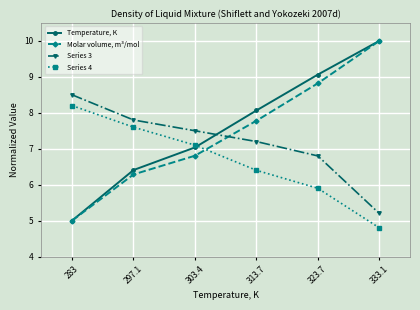

Which series changed the most between 297.1 and 303.4?

Temperature, K